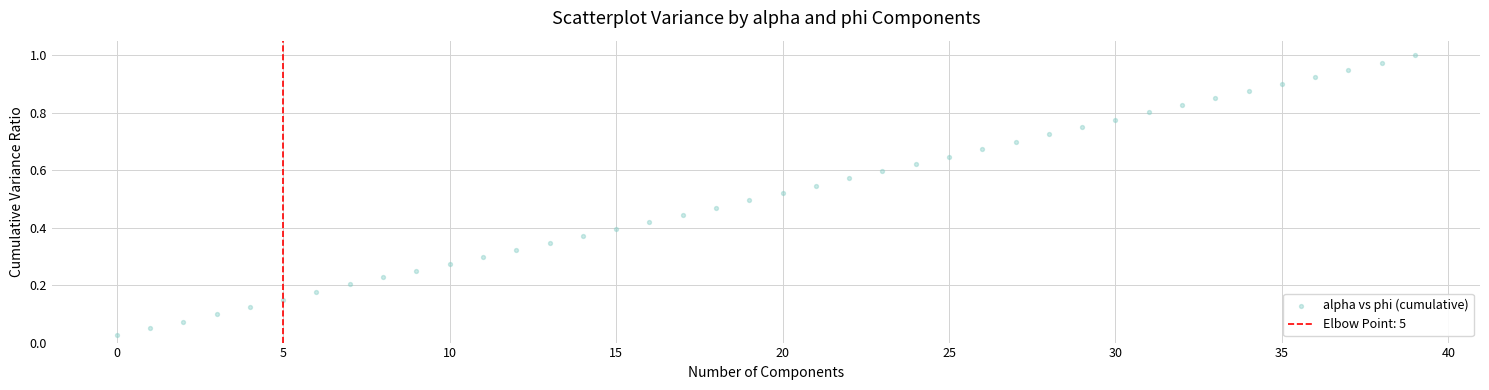

Count the number of points in this scatter plot.

40